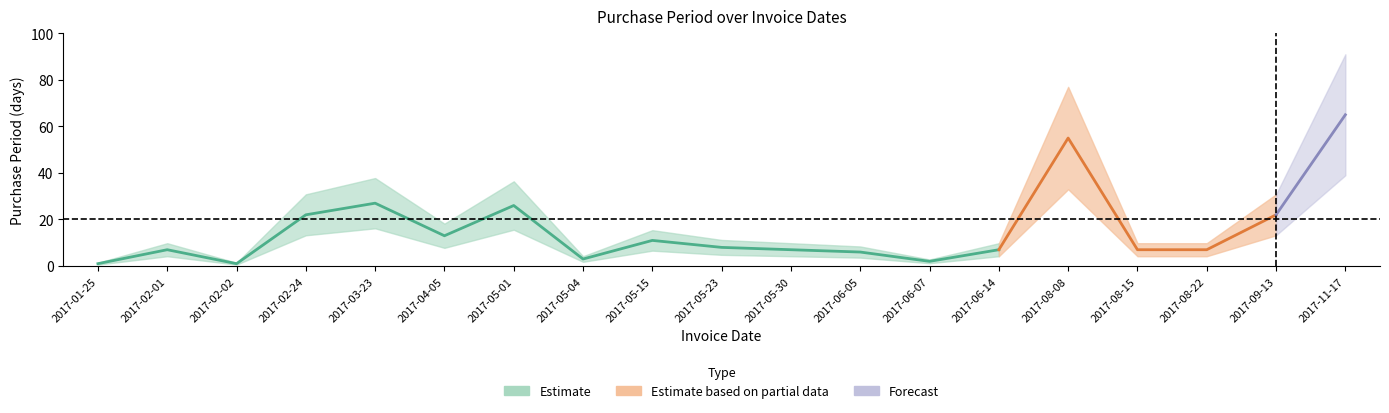

At which label is the value closest to 33?

2017-03-23